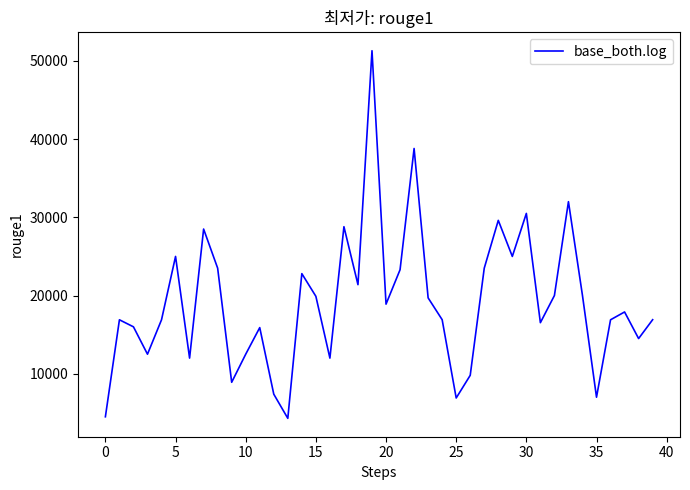

What is the smallest value displayed?

4300